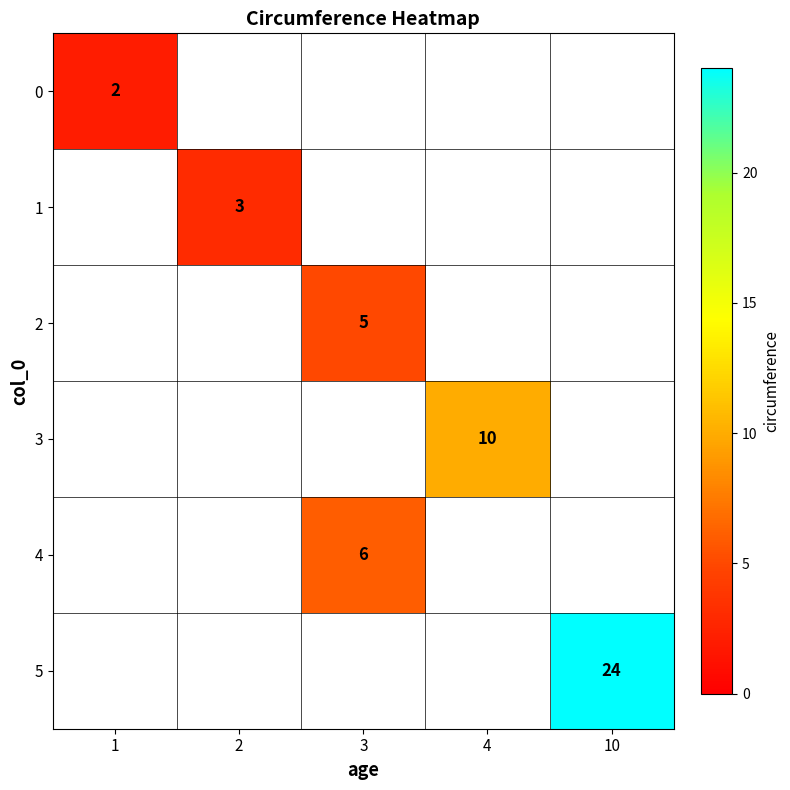

At how many categories does at least one series exceed 8?

2